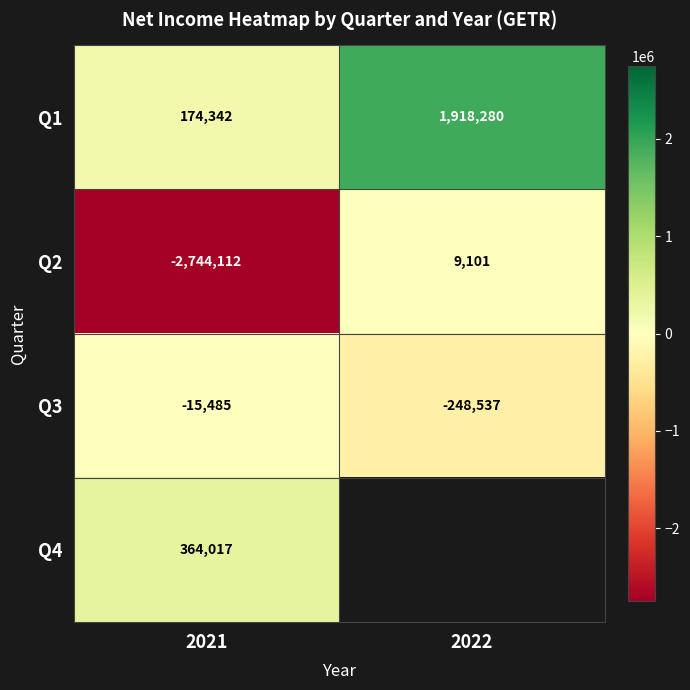

True or false: Q2 has a value of -2744112 at 2021.

True